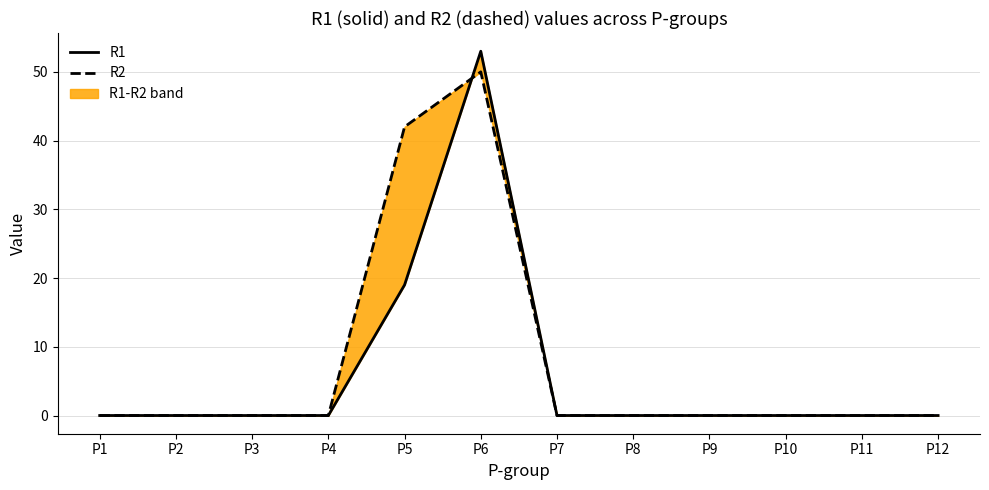

How many lines are shown in the chart?

2